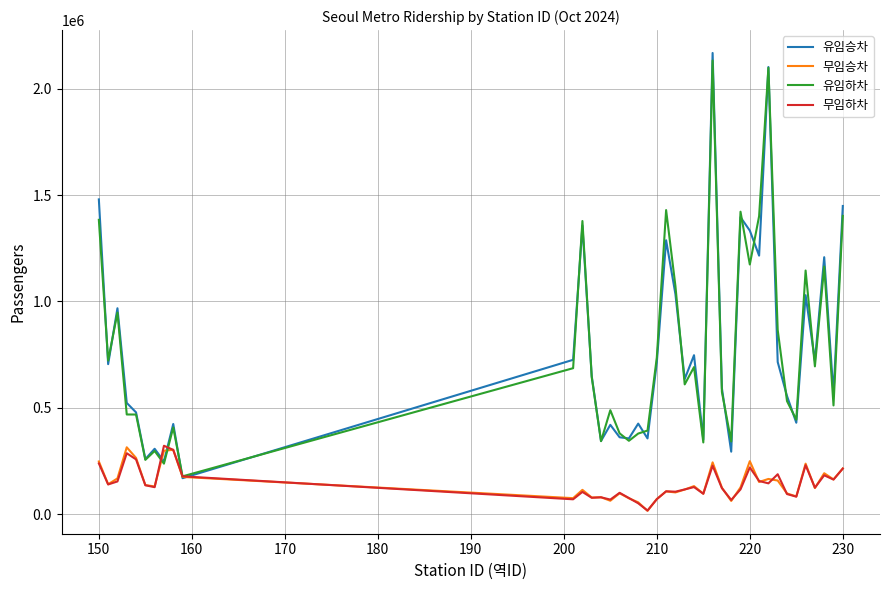

What is the minimum value shown in the chart?

15734